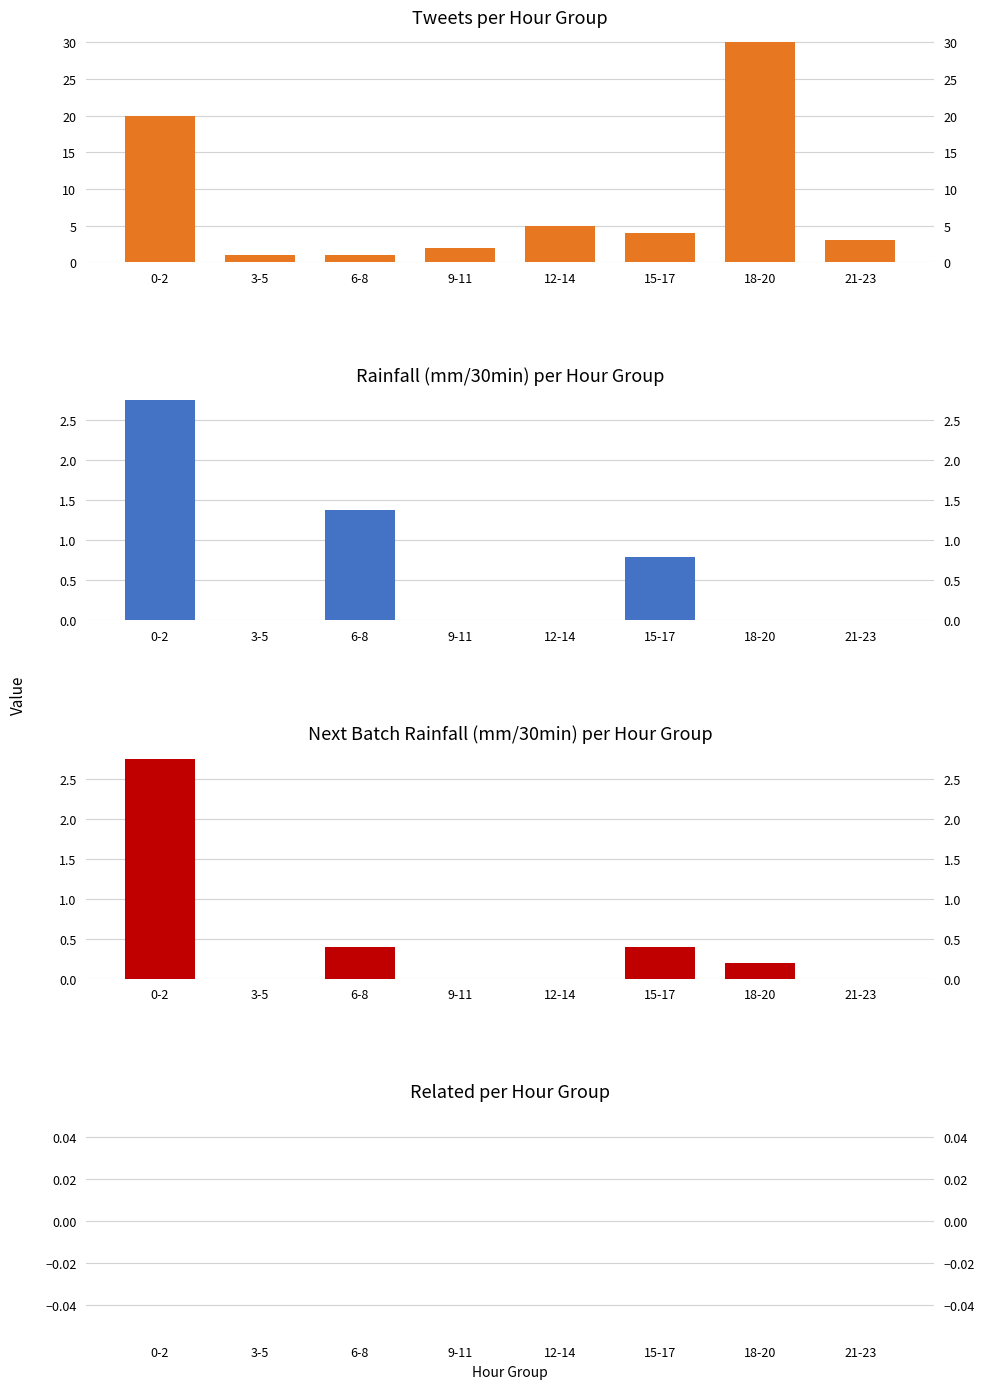

Does the chart contain stacked bars?

No